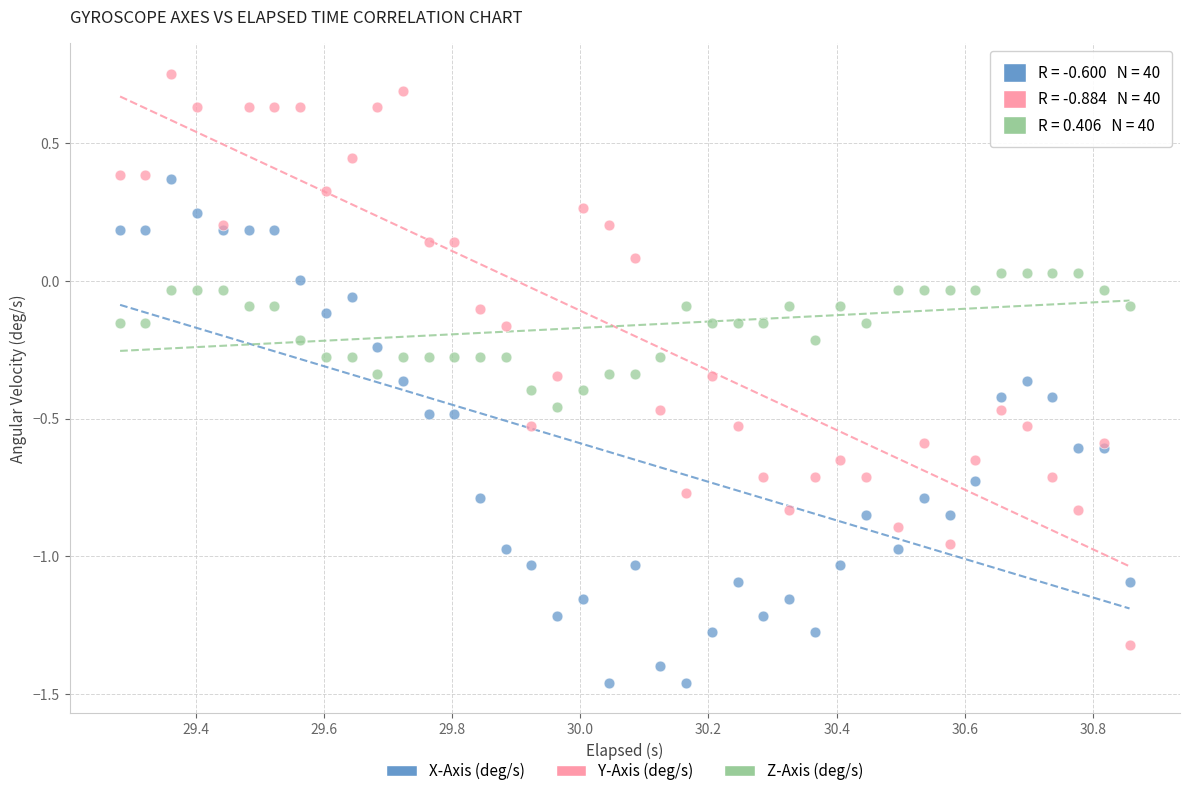

What is the X range (max minus min) for the scatter plot?

1.6